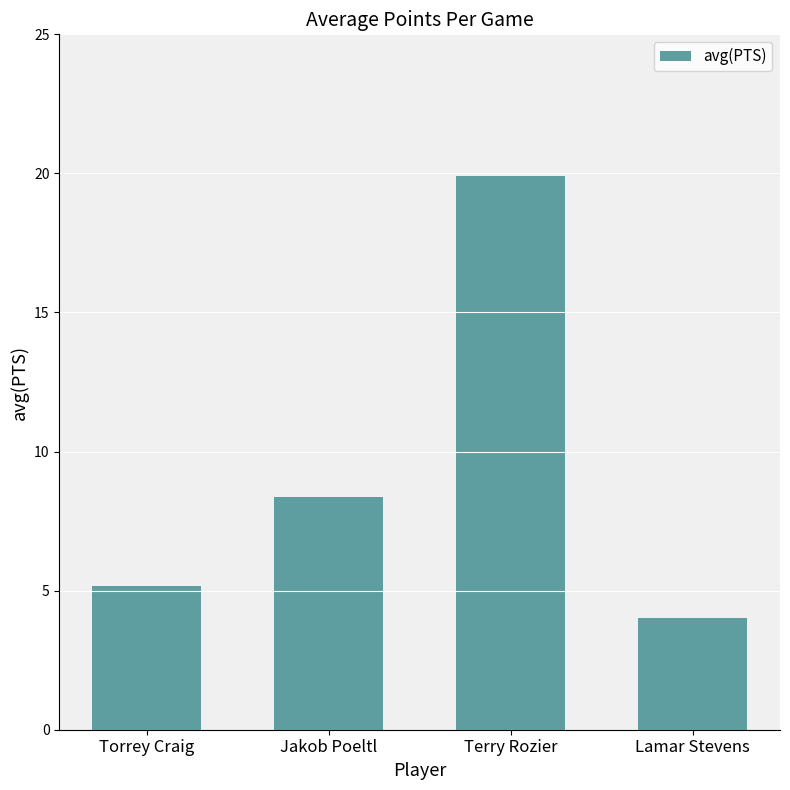

What is the difference between the values at Jakob Poeltl and Terry Rozier?

11.6